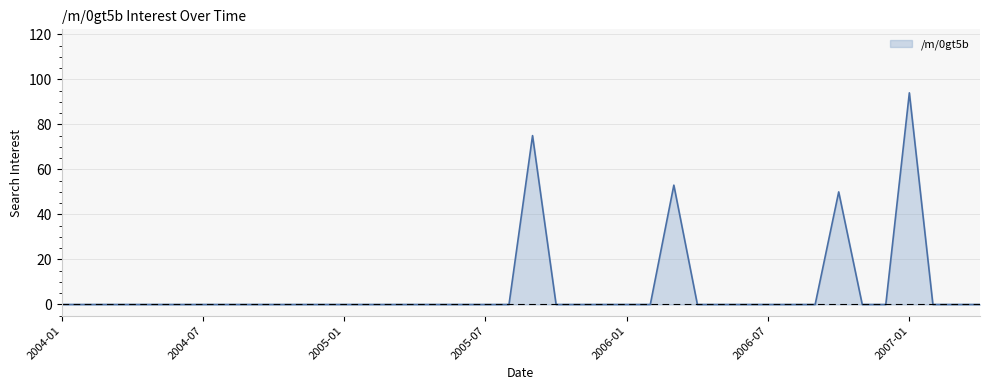

What is the difference between the maximum and minimum values?

94